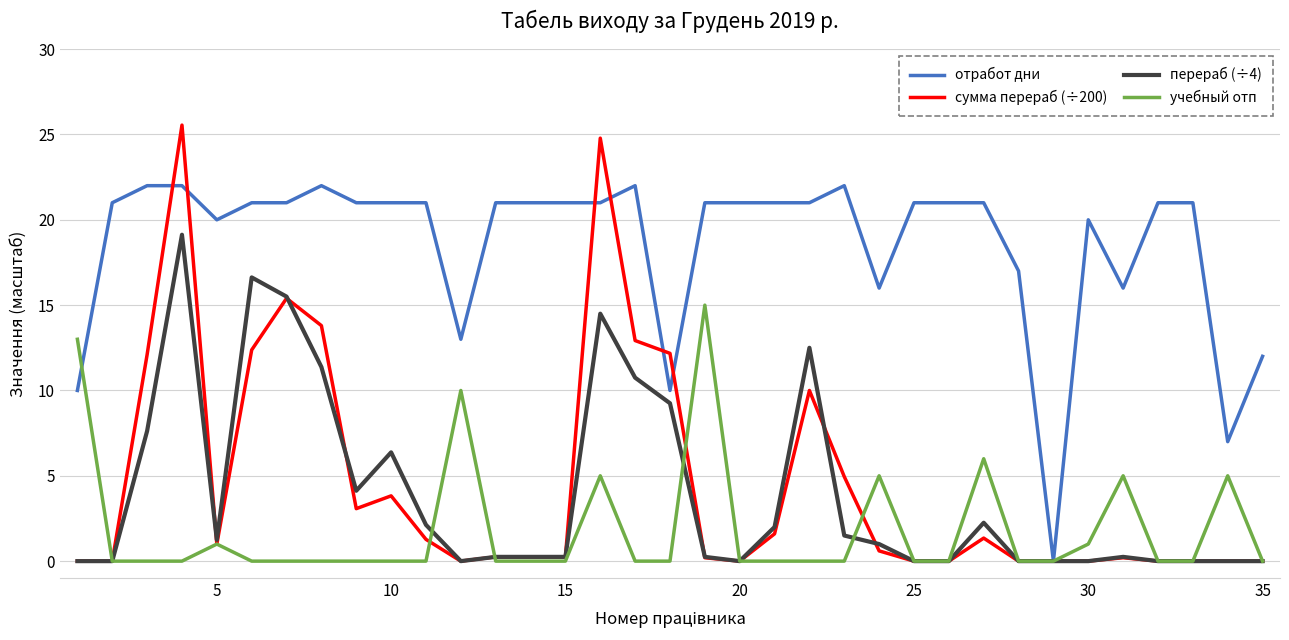

What is the highest value of the сумма перераб (÷200) series?

25.6